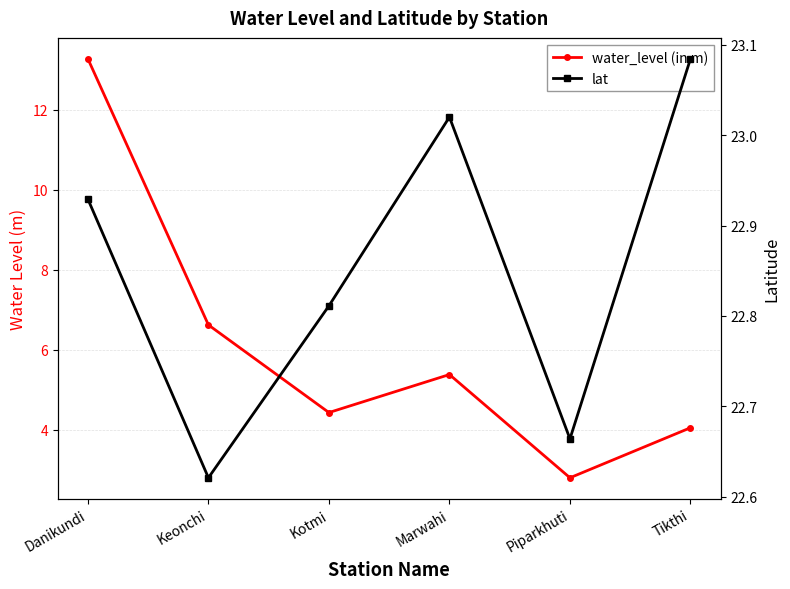

The lat series shows 22.8 at Kotmi. True or false?

True